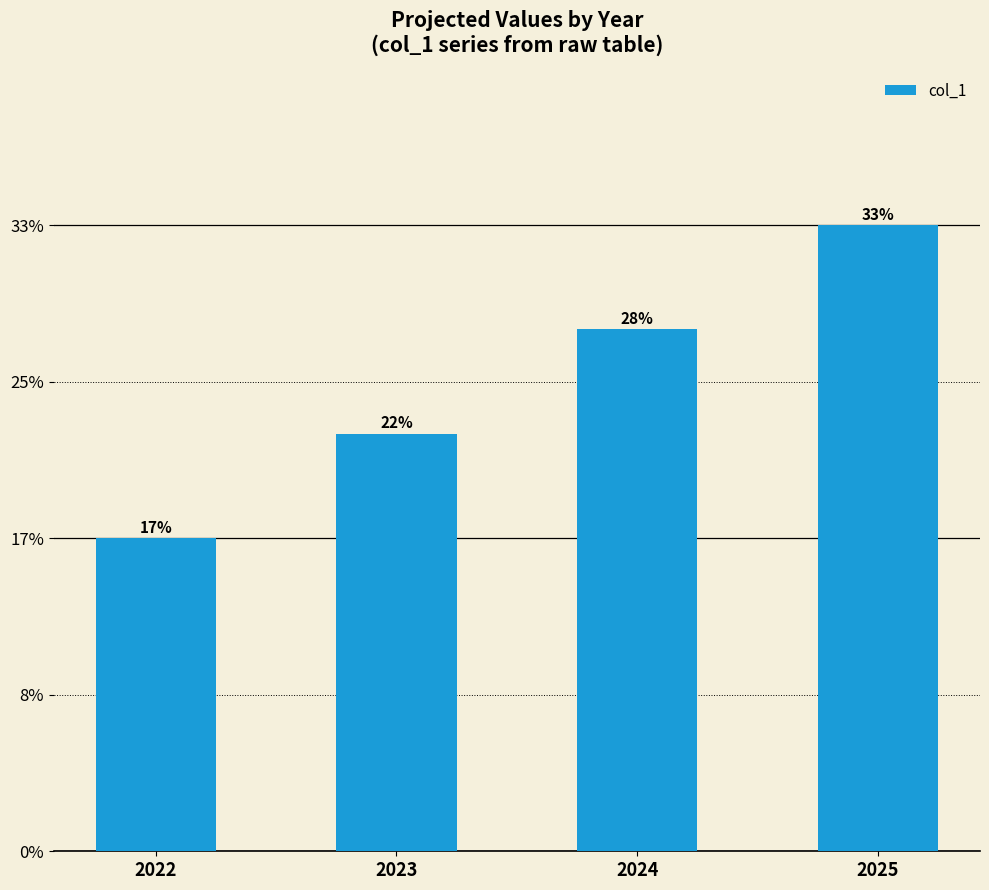

Are the bars horizontal?

No